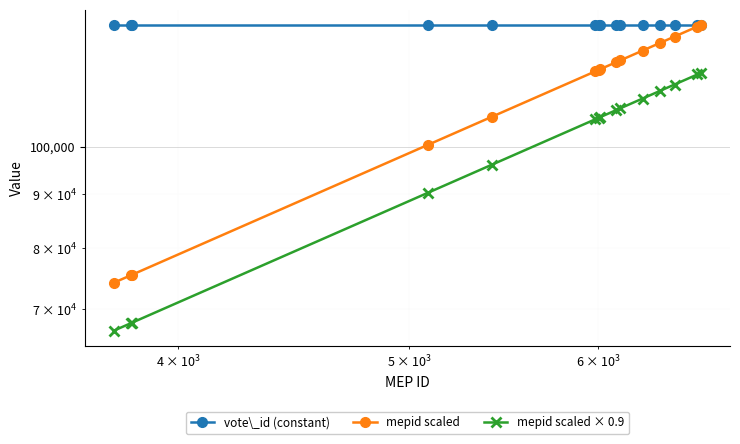

How many distinct data groups are displayed?

3